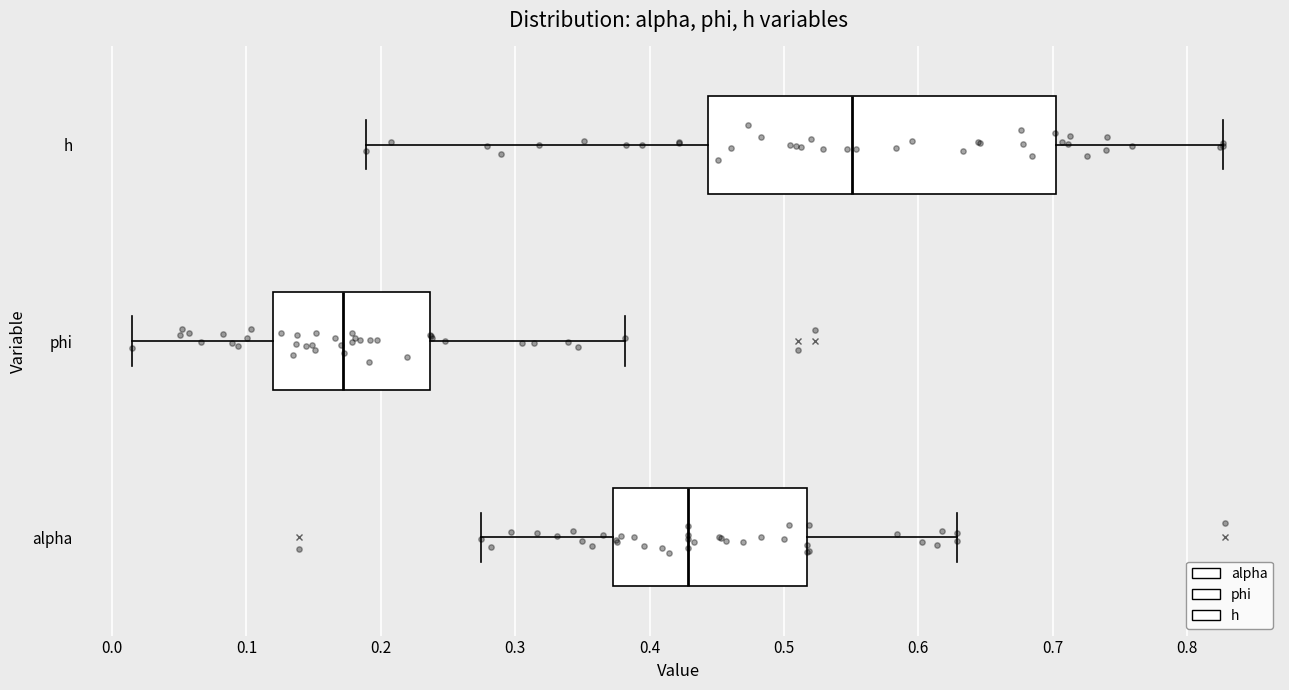

Comparing the boxes themselves (not the whiskers), which one is the widest?

h